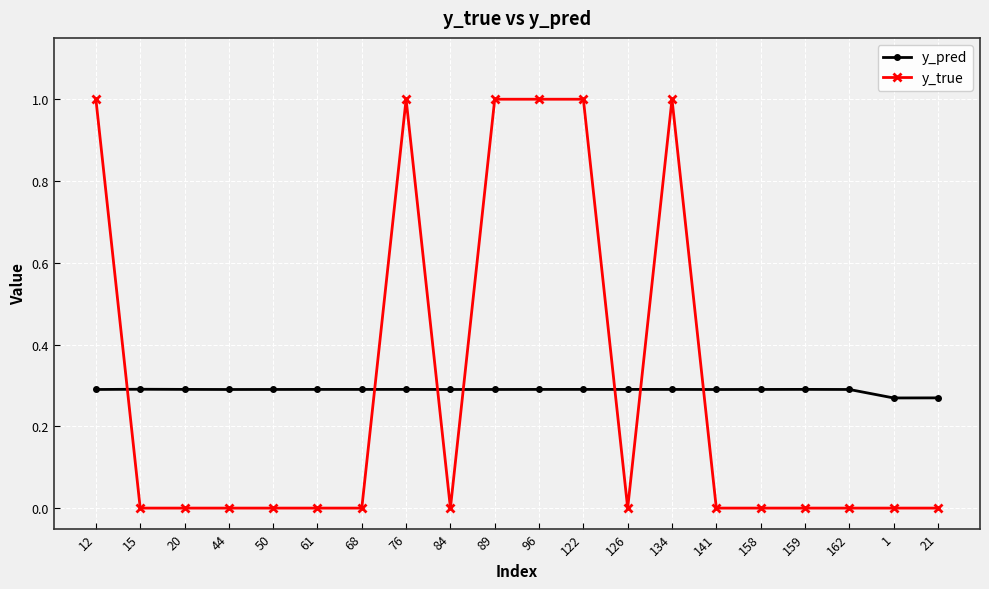

After their last crossing, which series has the higher values: y_true or y_pred?

y_pred